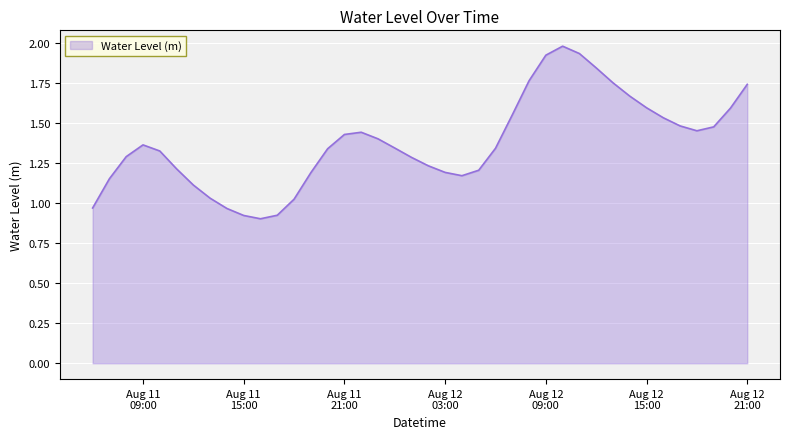

List the labels in order of value, largest first.

2023-08-12 10:00:00, 2023-08-12 11:00:00, 2023-08-12 09:00:00, 2023-08-12 12:00:00, 2023-08-12 08:00:00, 2023-08-12 13:00:00, 2023-08-12 21:00:00, 2023-08-12 14:00:00, 2023-08-12 15:00:00, 2023-08-12 20:00:00, 2023-08-12 07:00:00, 2023-08-12 16:00:00, 2023-08-12 17:00:00, 2023-08-12 19:00:00, 2023-08-12 18:00:00, 2023-08-11 22:00:00, 2023-08-11 21:00:00, 2023-08-11 23:00:00, 2023-08-11 09:00:00, 2023-08-12 00:00:00, 2023-08-12 06:00:00, 2023-08-11 20:00:00, 2023-08-11 10:00:00, 2023-08-11 08:00:00, 2023-08-12 01:00:00, 2023-08-12 02:00:00, 2023-08-11 11:00:00, 2023-08-12 05:00:00, 2023-08-12 03:00:00, 2023-08-11 19:00:00, 2023-08-12 04:00:00, 2023-08-11 07:00:00, 2023-08-11 12:00:00, 2023-08-11 13:00:00, 2023-08-11 18:00:00, 2023-08-11 06:00:00, 2023-08-11 14:00:00, 2023-08-11 17:00:00, 2023-08-11 15:00:00, 2023-08-11 16:00:00